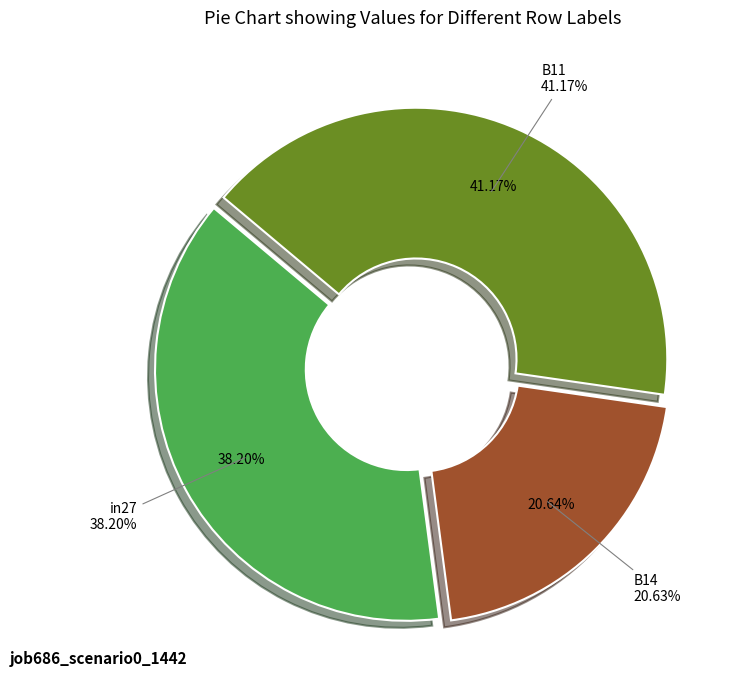

Do B14 and in27 together represent more than half of the pie?

Yes